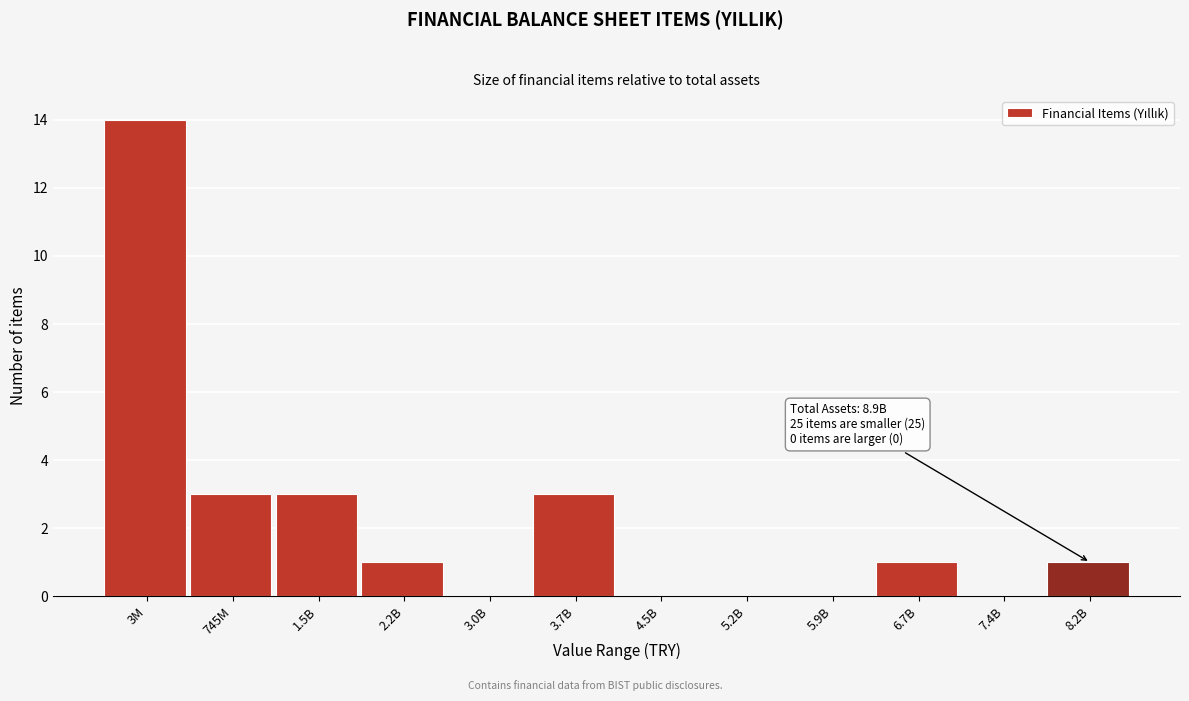

Reading left to right, list all the values displayed in this chart.

3M=14	745M=3	1.5B=3	2.2B=1	3.0B=0	3.7B=3	4.5B=0	5.2B=0	5.9B=0	6.7B=1	7.4B=0	8.2B=1